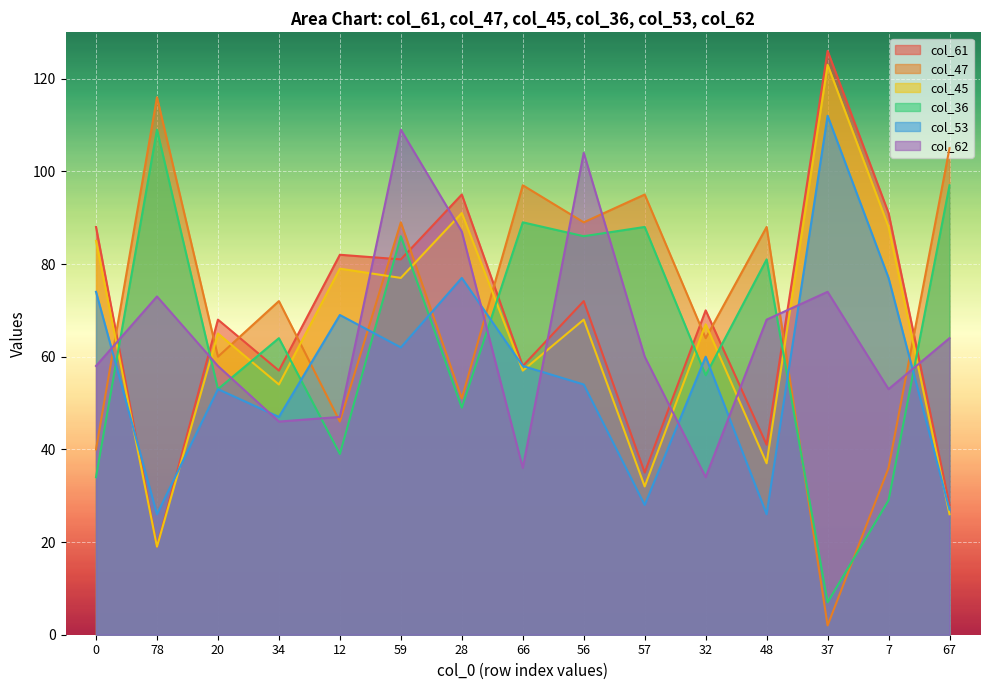

At which category is the sum across all series the highest?

59